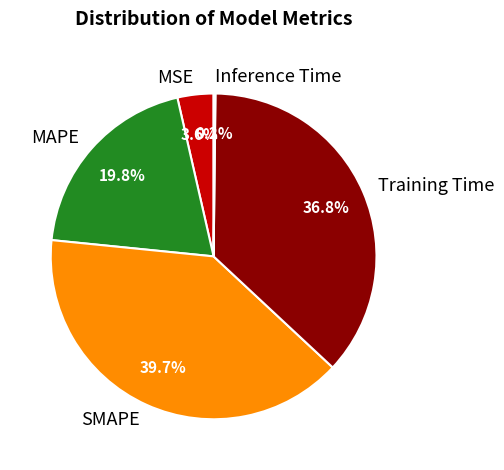

To the nearest percent, what is the difference between the MSE and Training Time slice percentages?

33%